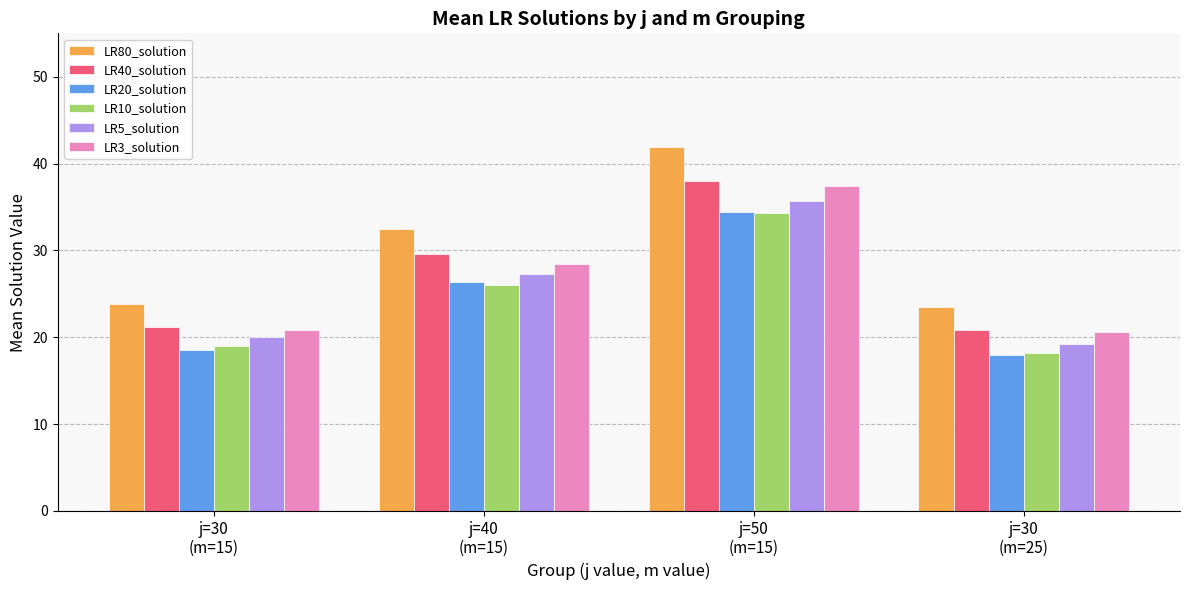

How many distinct data groups are displayed?

6